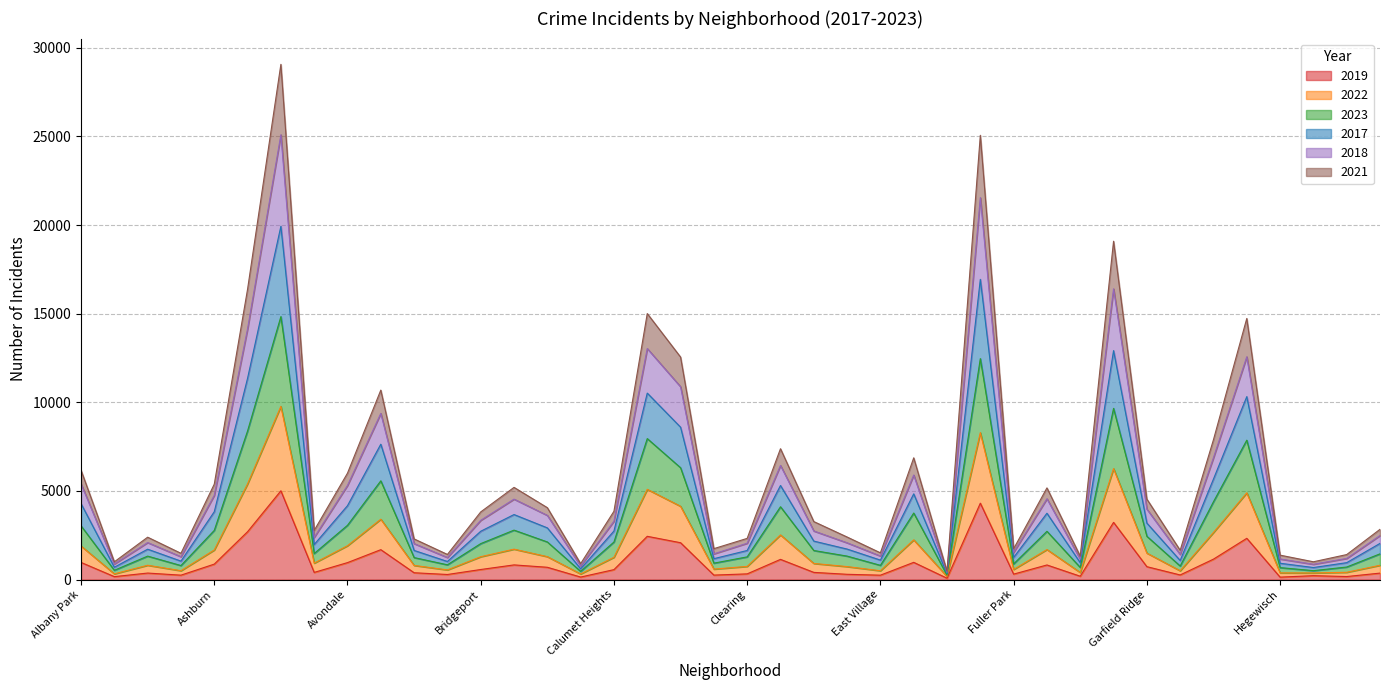

What is the total value across all series at Ashburn?

5382